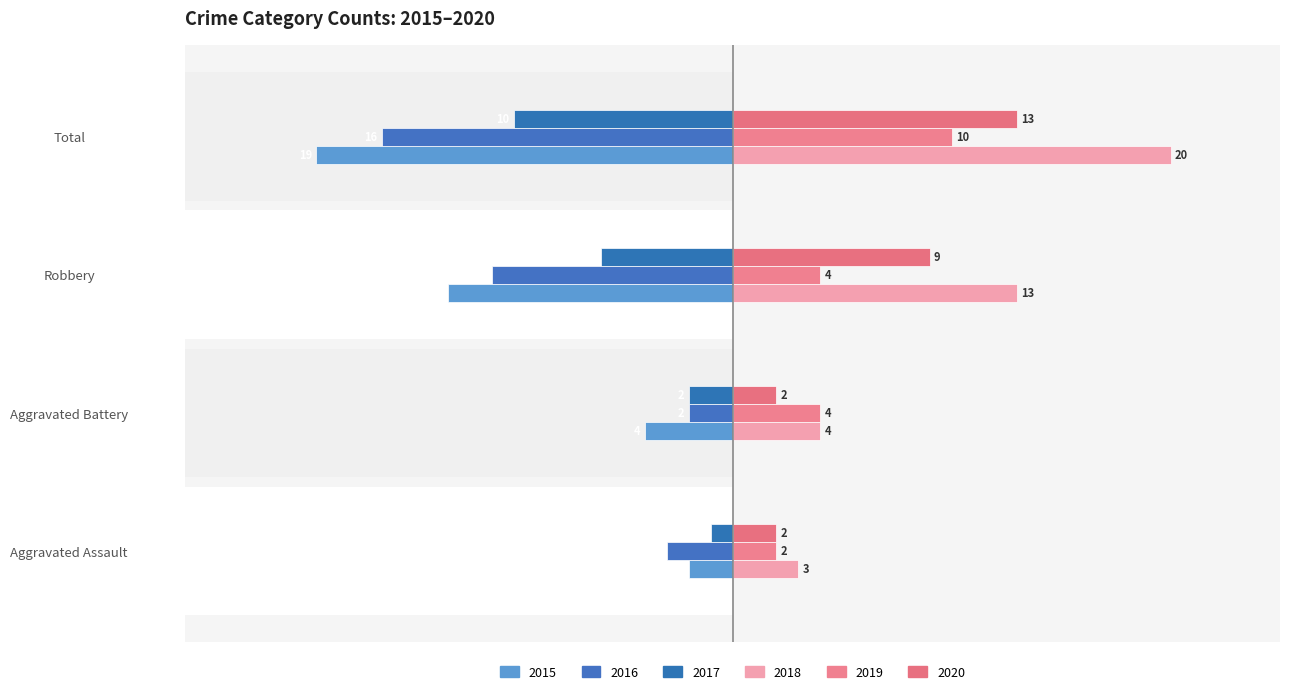

Reading left to right, transcribe all the data shown in this chart.

2015: -2	-4	-13	-19
2016: -3	-2	-11	-16
2017: -1	-2	-6	-10
2018: 3	4	13	20
2019: 2	4	4	10
2020: 2	2	9	13